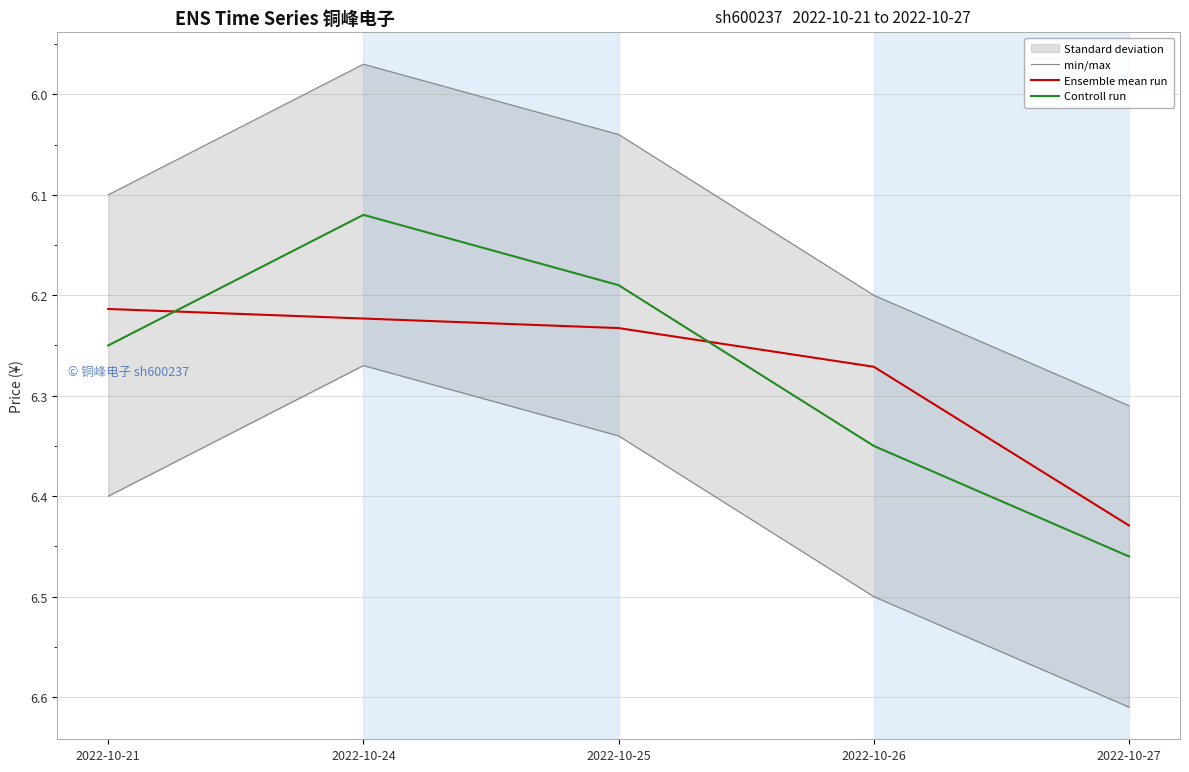

At 2022-10-21, list the series in order from largest to smallest.

min/max, Controll run, Ensemble mean run